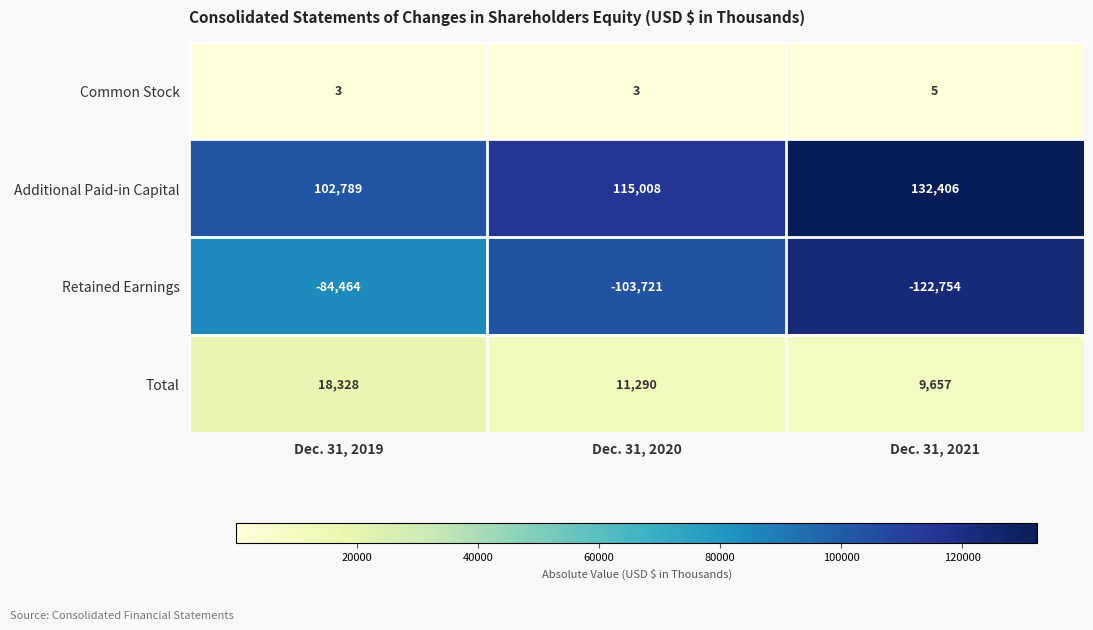

At how many categories does at least one series exceed 18498?

3